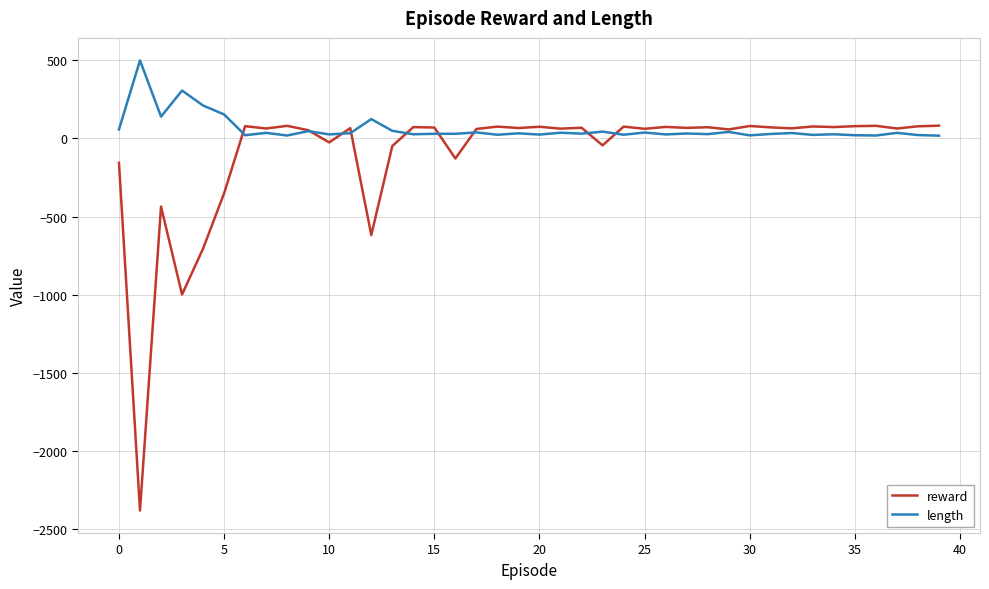

Which series has the largest total across all categories?

length